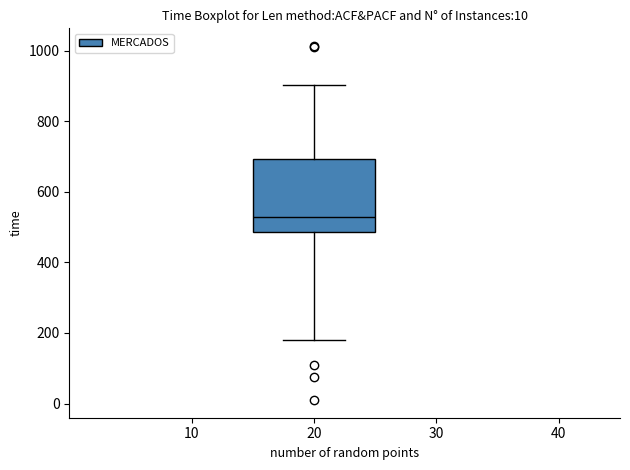

Where is the upper edge of the box at x = 20 on the y-axis? The values are not printed on the chart, so give them approximately, as read against the axis.

700